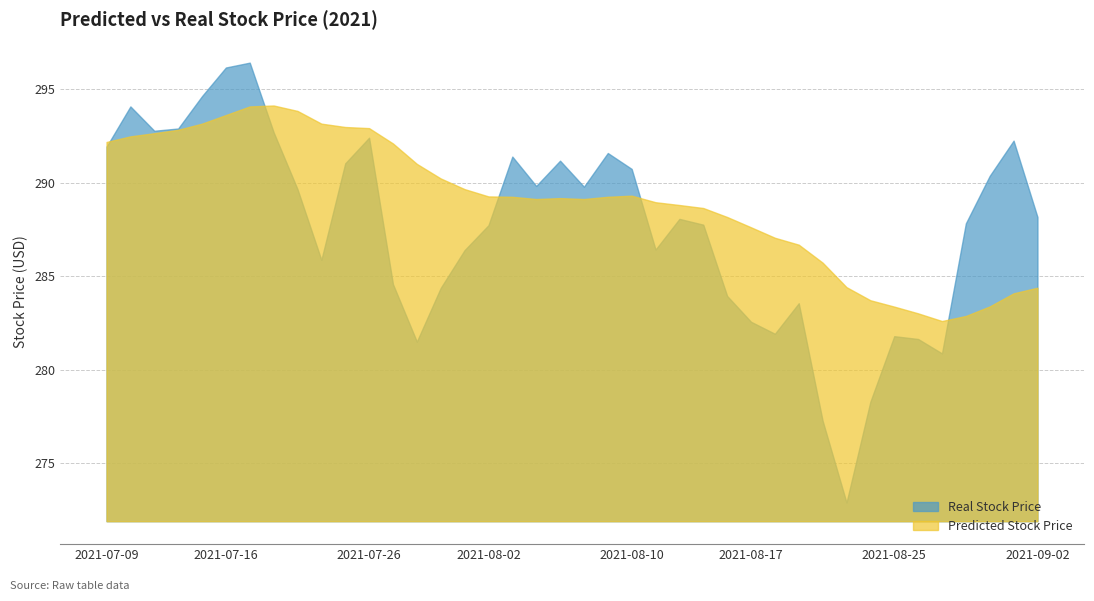

The Real Stock Price series shows 291.9 at 2021-07-09. True or false?

True